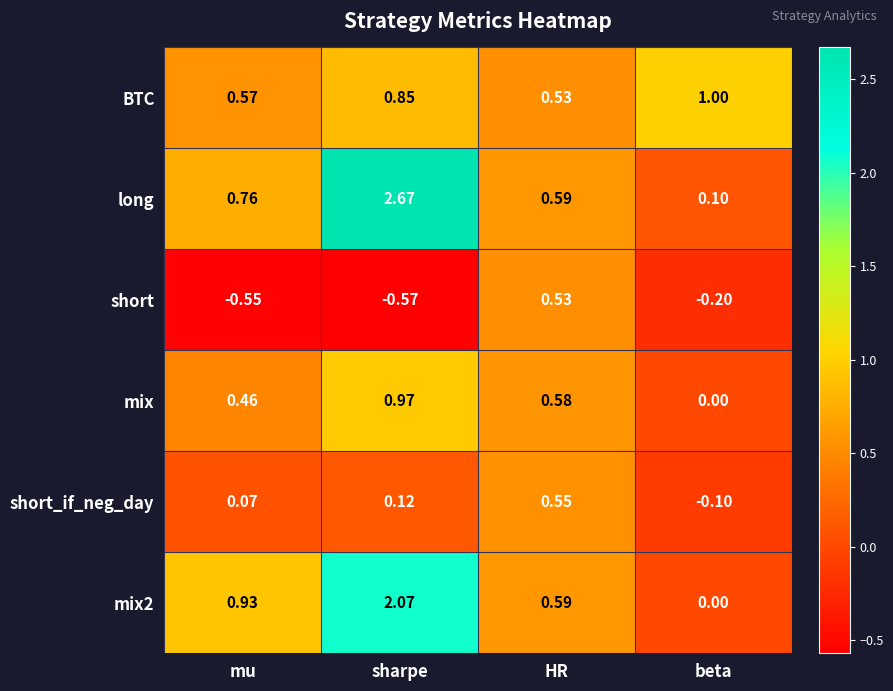

Rank the series by their maximum value, from highest to lowest.

long, mix2, BTC, mix, short_if_neg_day, short